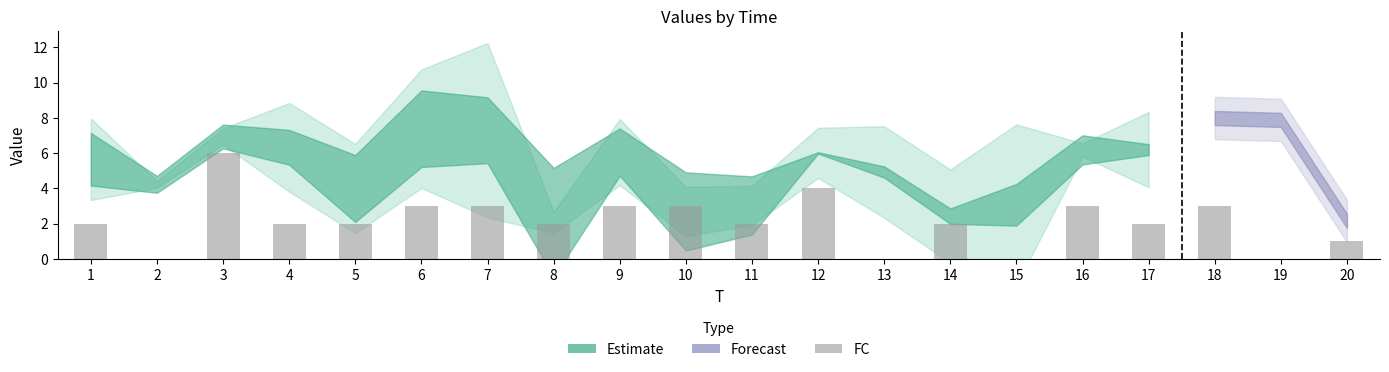

Are the bars horizontal?

No